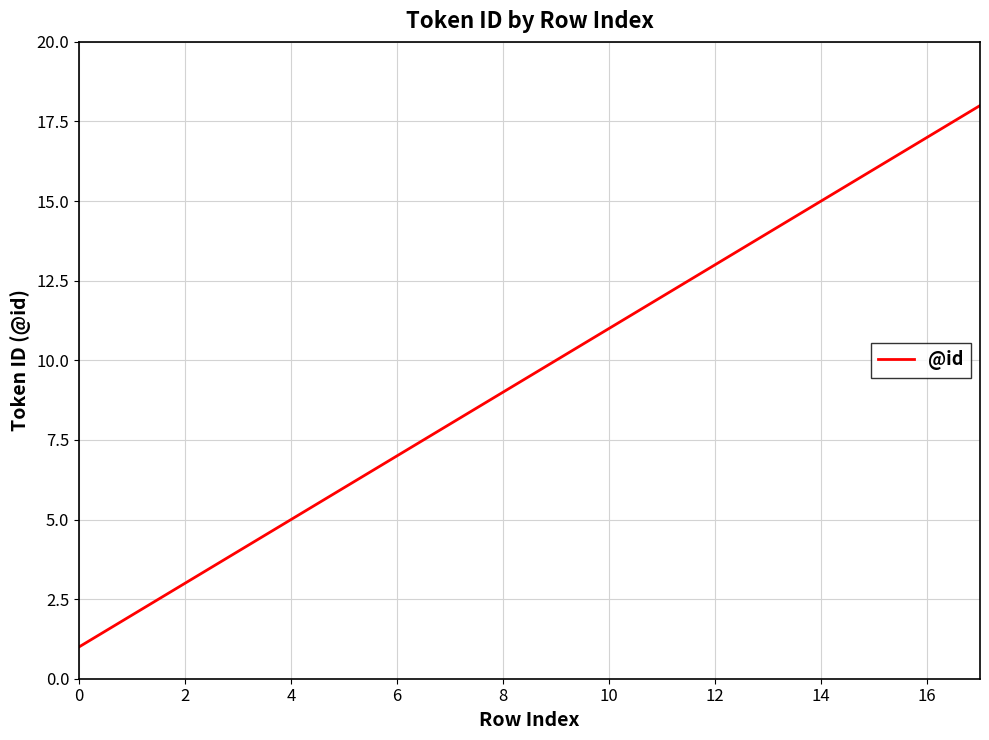

What is the maximum value shown in the chart?

18